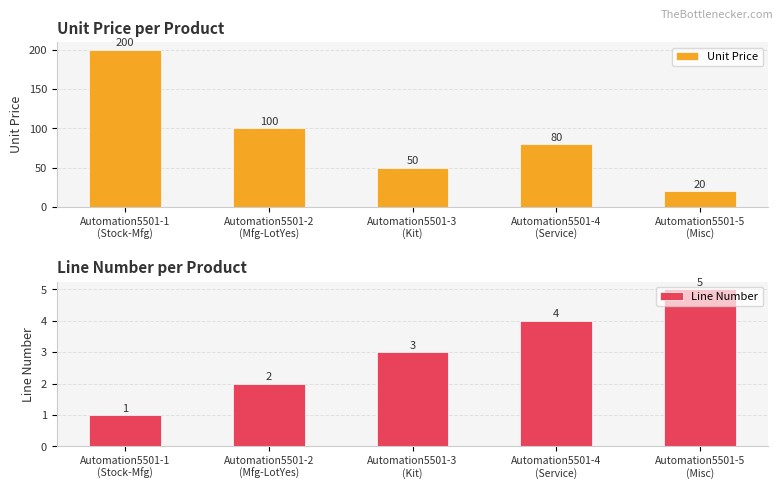

What is the average value of the Line Number series?

3